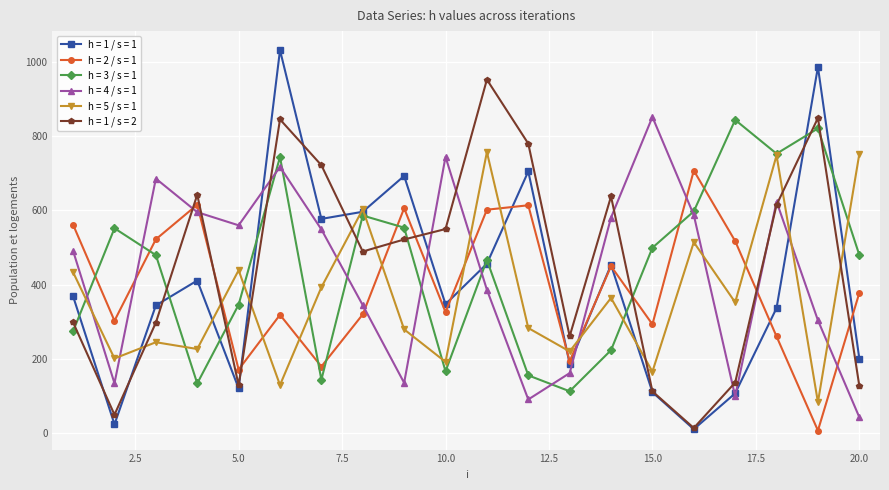

True or false: h = 5 / s = 1 and h = 2 / s = 1 intersect in this chart.

True